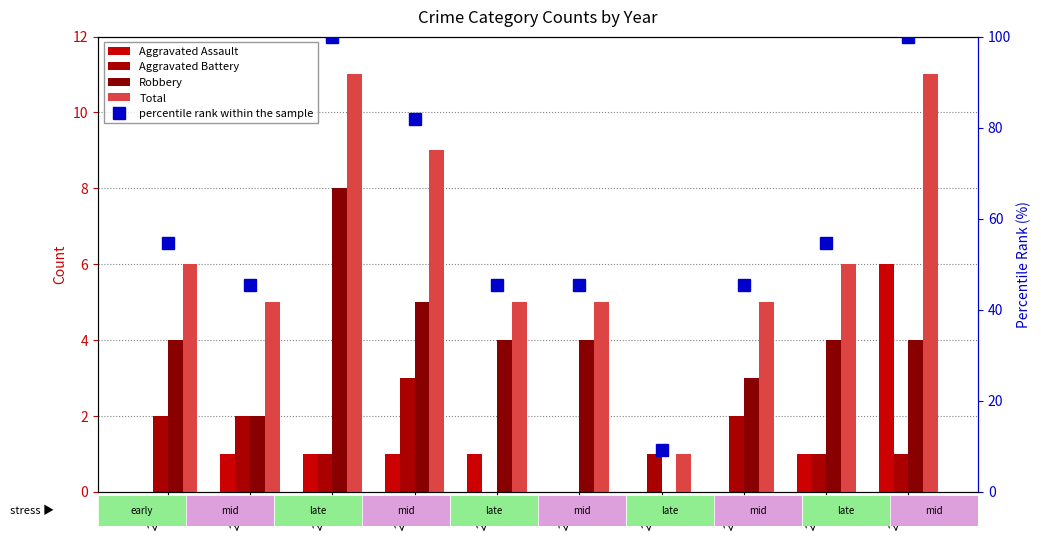

Reading left to right, extract all data points from this chart.

Aggravated Assault: 0.0	1.0	1.0	1.0	1.0	0.0	0.0	0.0	1.0	6.0
Aggravated Battery: 2.0	2.0	1.0	3.0	0.0	0.0	1.0	2.0	1.0	1.0
Robbery: 4.0	2.0	8.0	5.0	4.0	4.0	0.0	3.0	4.0	4.0
Total: 6.0	5.0	11.0	9.0	5.0	5.0	1.0	5.0	6.0	11.0
percentile rank within the sample: 54.5	45.5	100.0	81.8	45.5	45.5	9.1	45.5	54.5	100.0